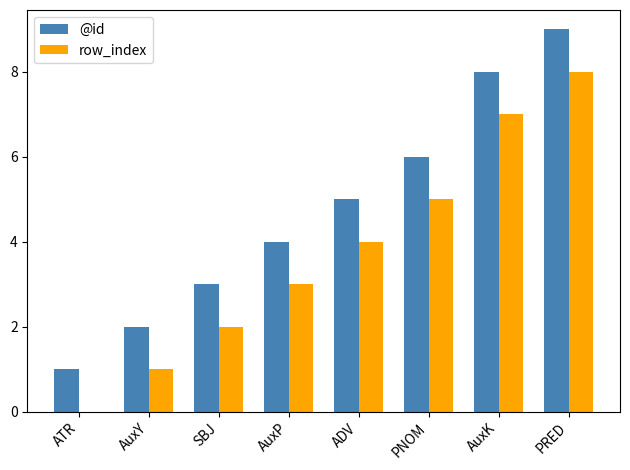

Is it true that row_index equals 2 at SBJ?

True